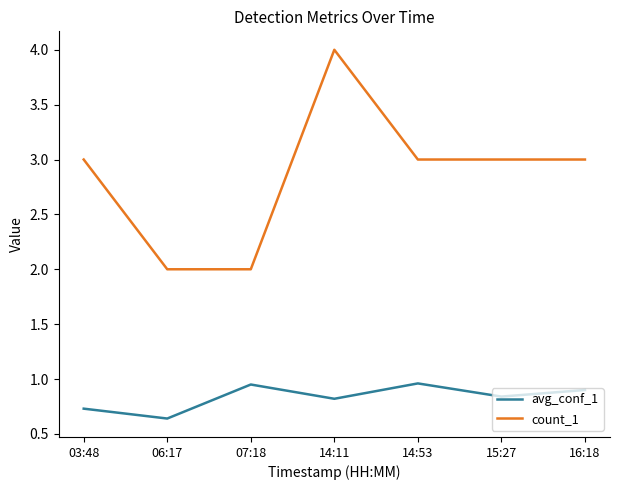

At which category is the sum across all series the highest?

14:11